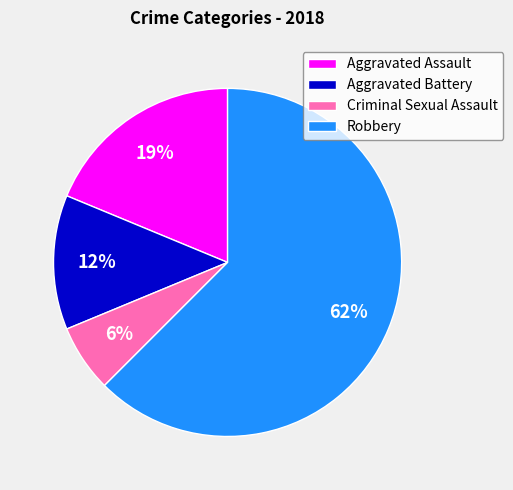

How many slices are in this pie chart?

4